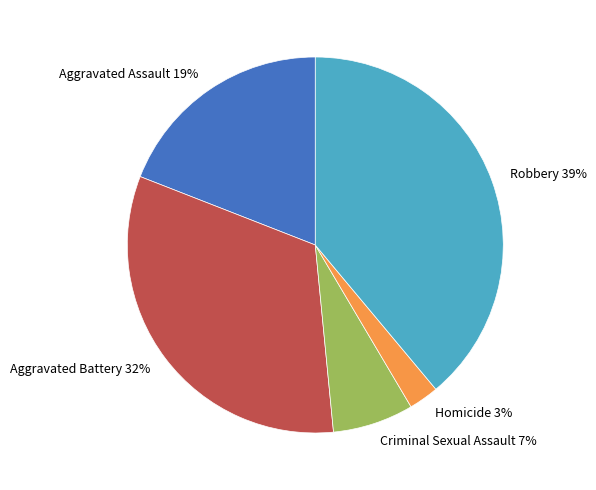

Count the number of slices in the pie.

5